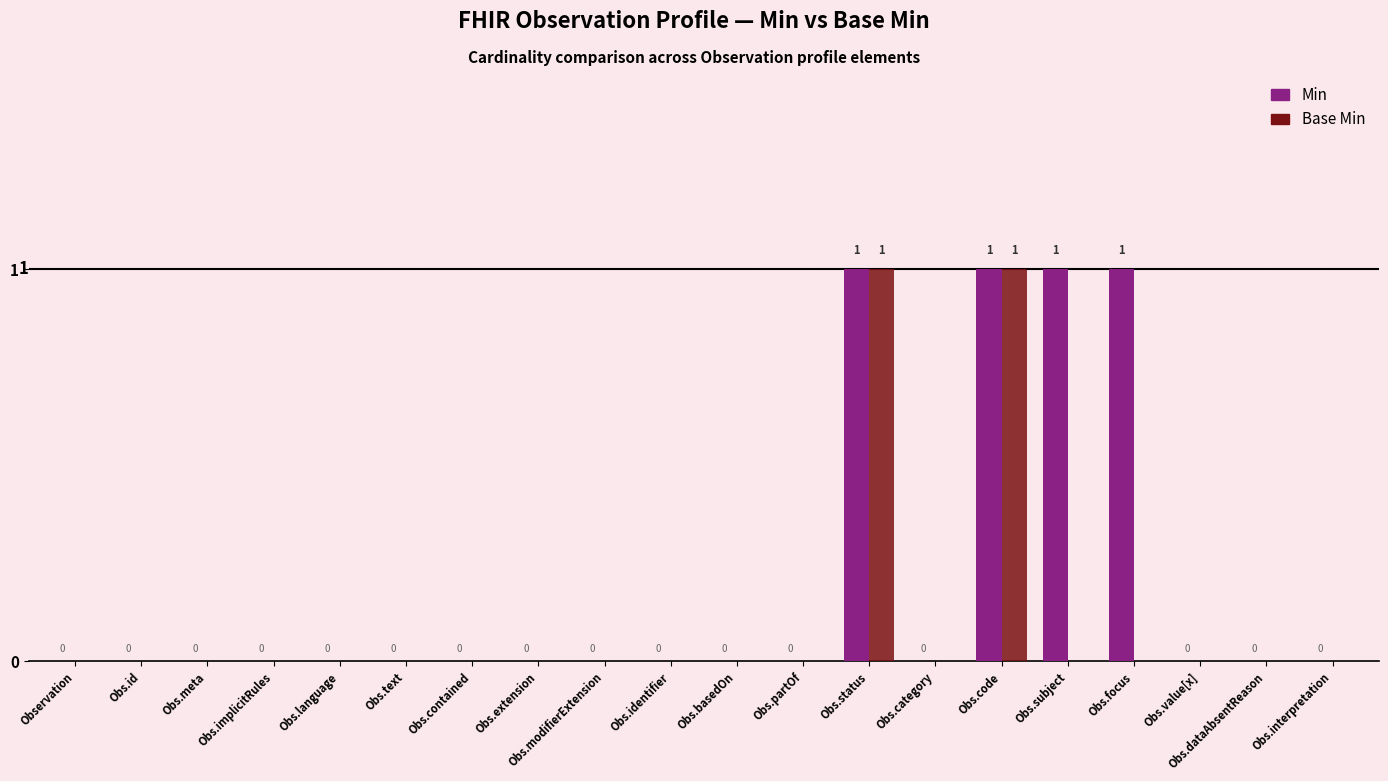

How many categories are shown in the chart?

20